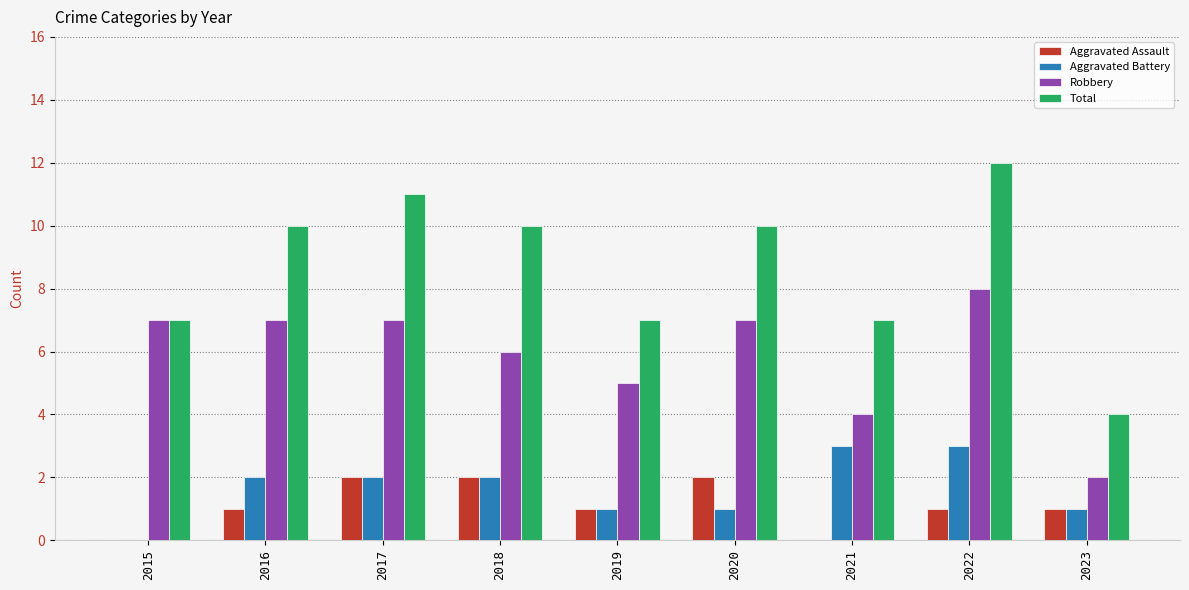

Which series has the largest total across all categories?

Total